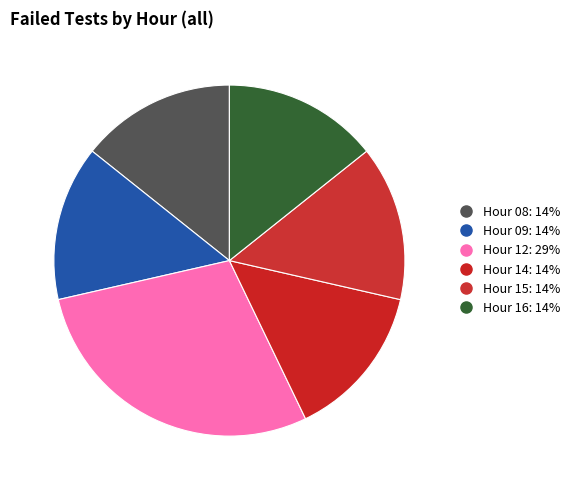

What is the smallest slice in the pie chart?

Hour 08